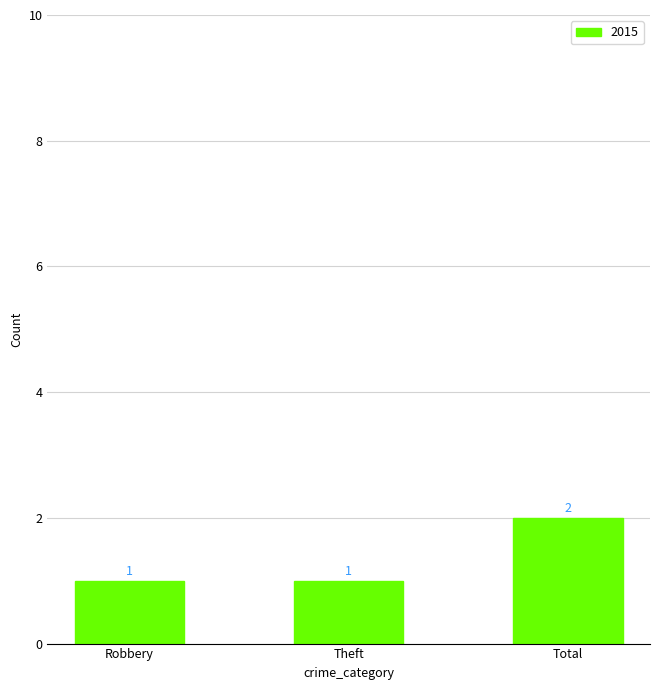

What is the minimum value shown in the chart?

1